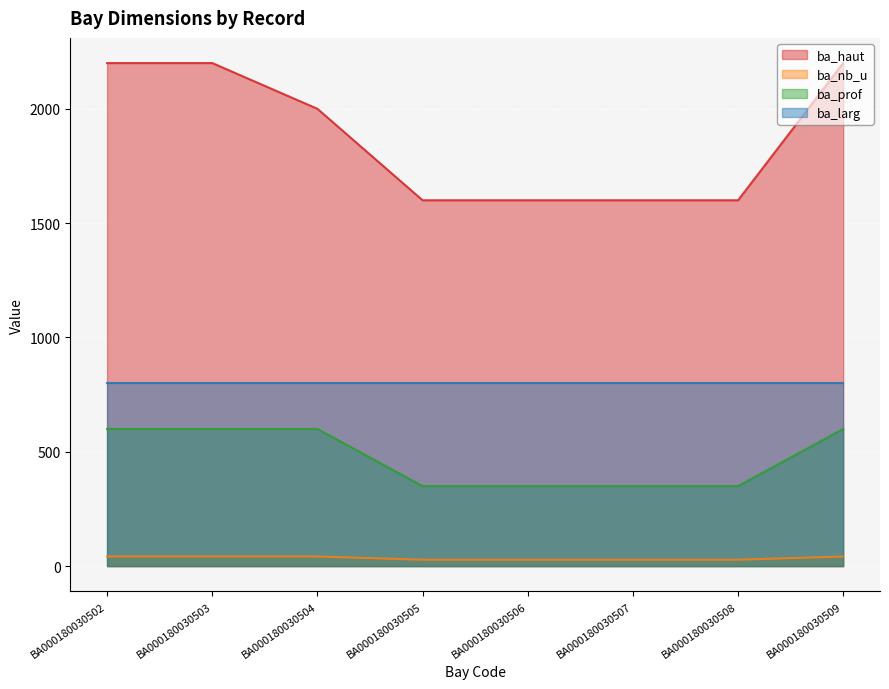

Does the chart display data point markers on the line(s)?

No